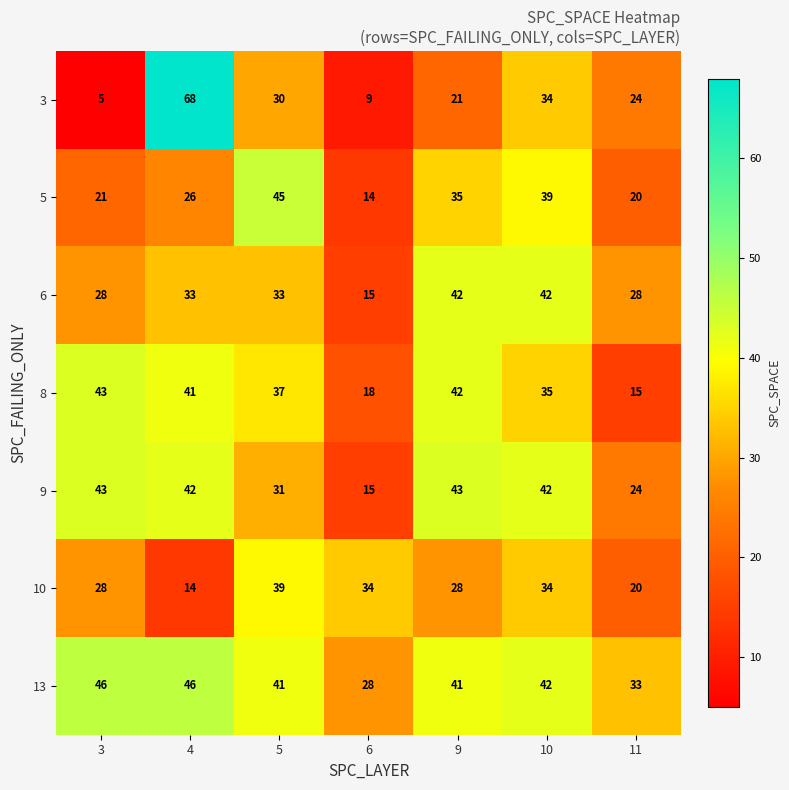

What is the minimum value for 5?

14